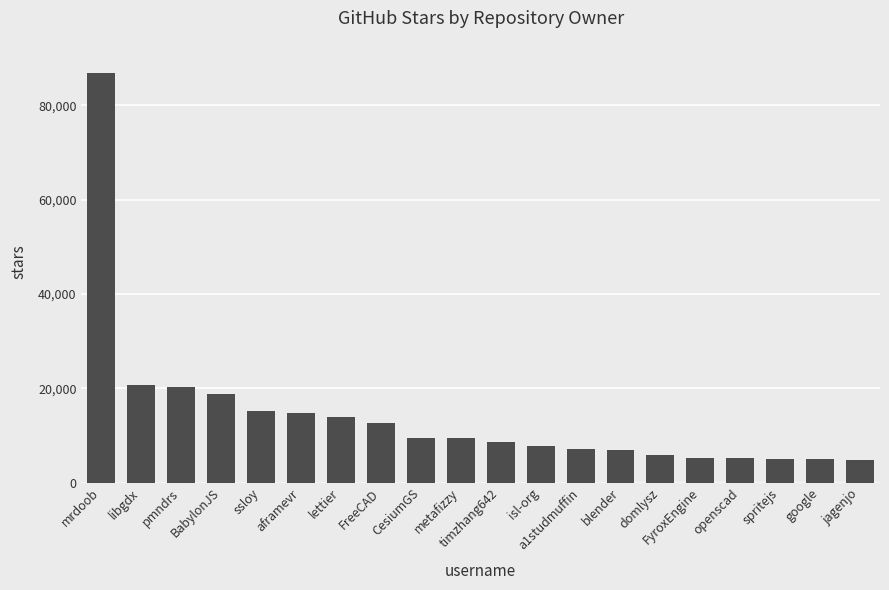

What is the average value?

14170